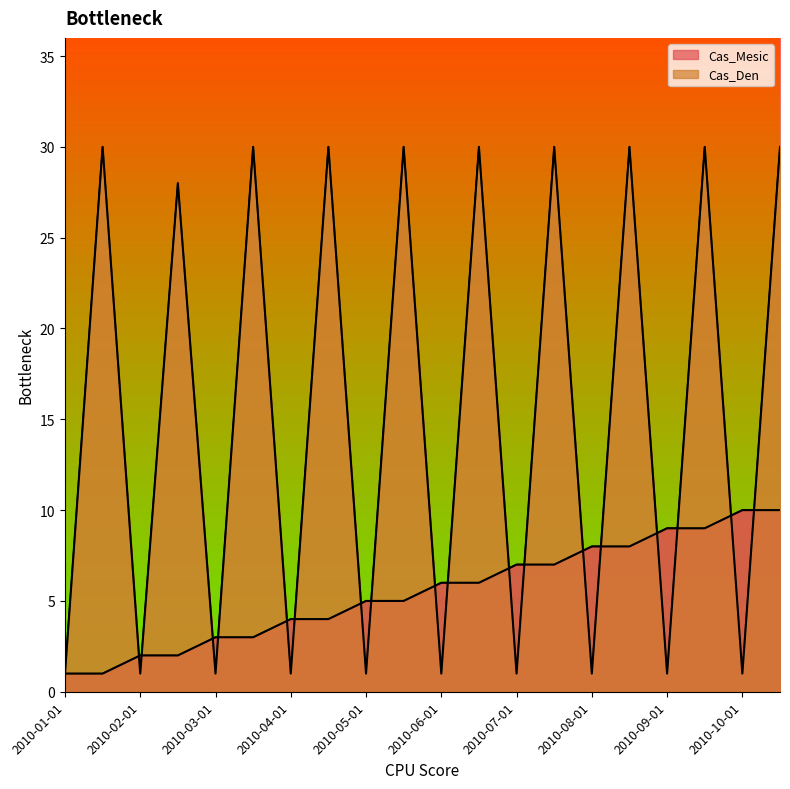

Rank the categories by Cas_Mesic value from highest to lowest.

2010-10-01, 2010-10-30, 2010-09-01, 2010-09-30, 2010-08-01, 2010-08-30, 2010-07-01, 2010-07-30, 2010-06-01, 2010-06-30, 2010-05-01, 2010-05-30, 2010-04-01, 2010-04-30, 2010-03-01, 2010-03-30, 2010-02-01, 2010-02-28, 2010-01-01, 2010-01-30